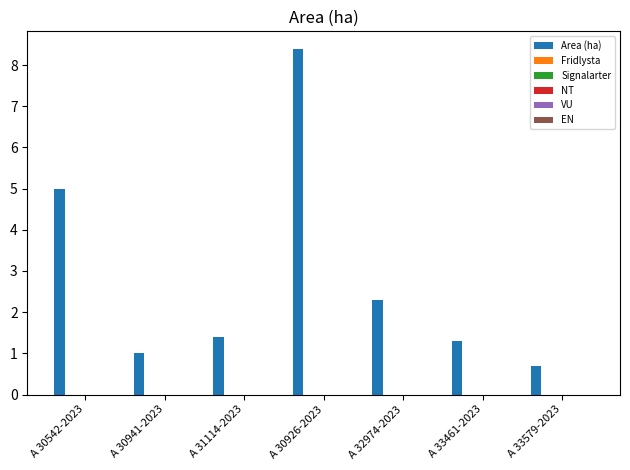

What is the value of the 7th bar from the left?

0.7